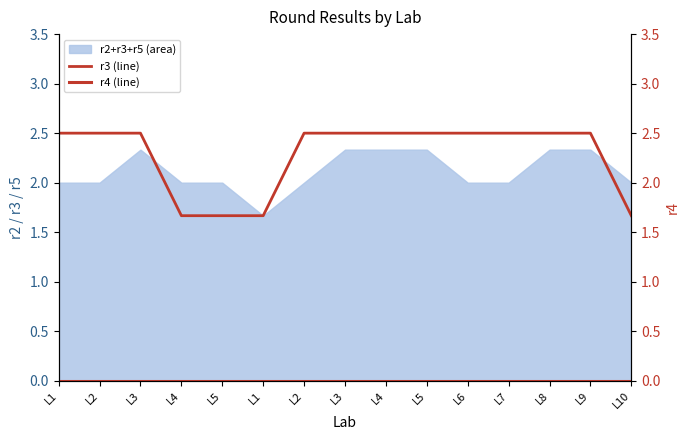

Between L2 and L4, which is larger?

L2